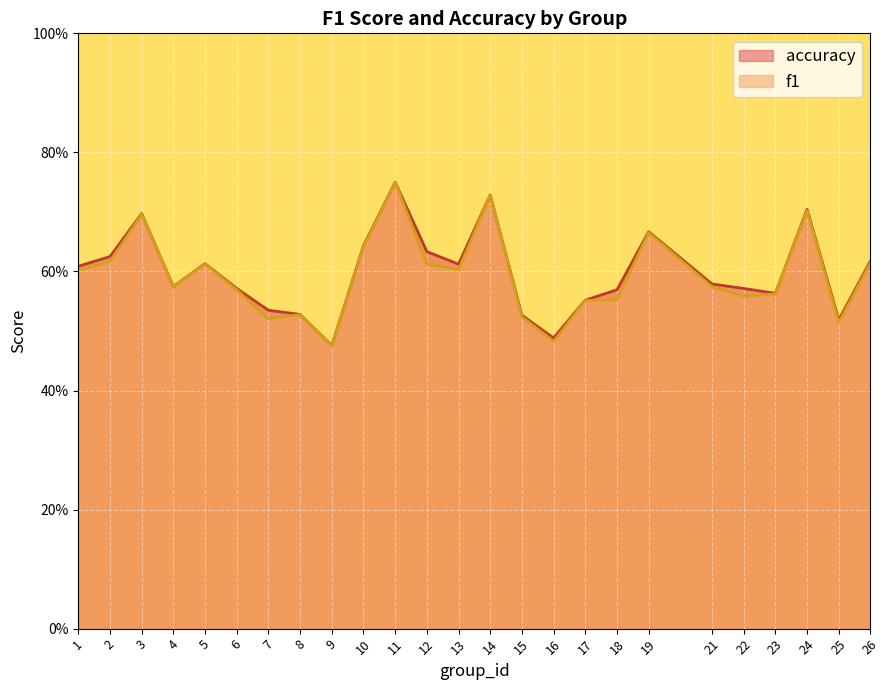

How many intersections are there between f1 and accuracy?

2